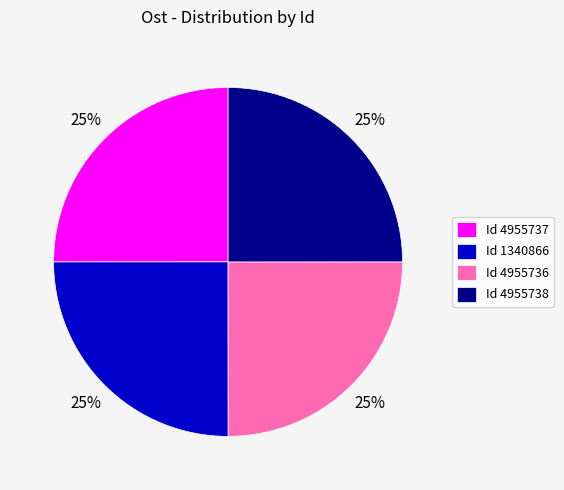

Is there any slice that represents more than half of the pie?

No